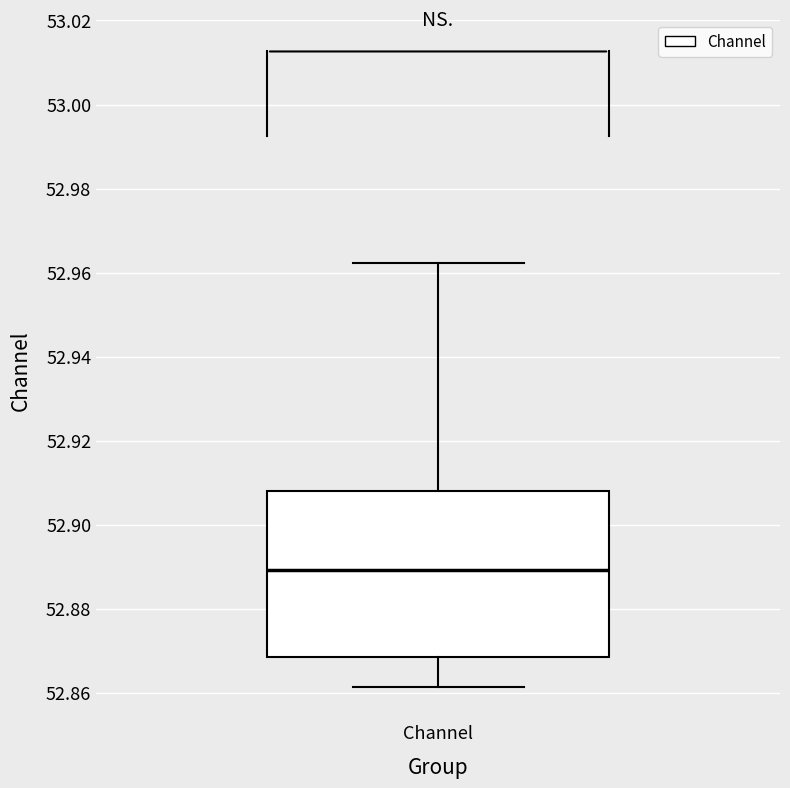

Transcribe this box plot: give where the median line is, the range the box spans, and where the two whiskers end, as read against the y-axis. The values are not printed on the chart, so give them approximately, as read against the axis.

median 52.890, box 52.868 to 52.908, whiskers 52.862 to 52.962